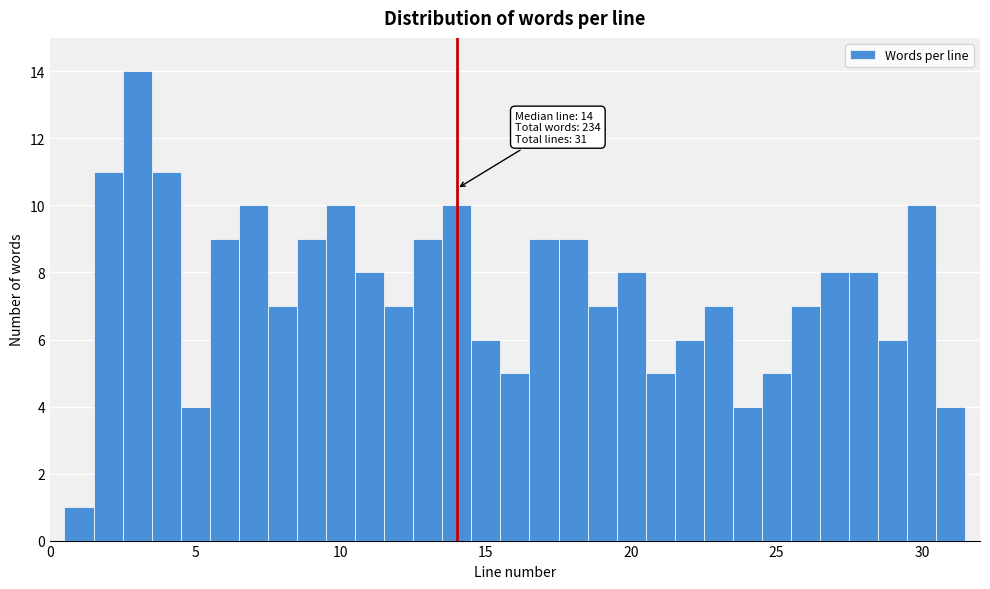

Read against the x-axis, roughly where is the centre of the tallest bar?

3.0